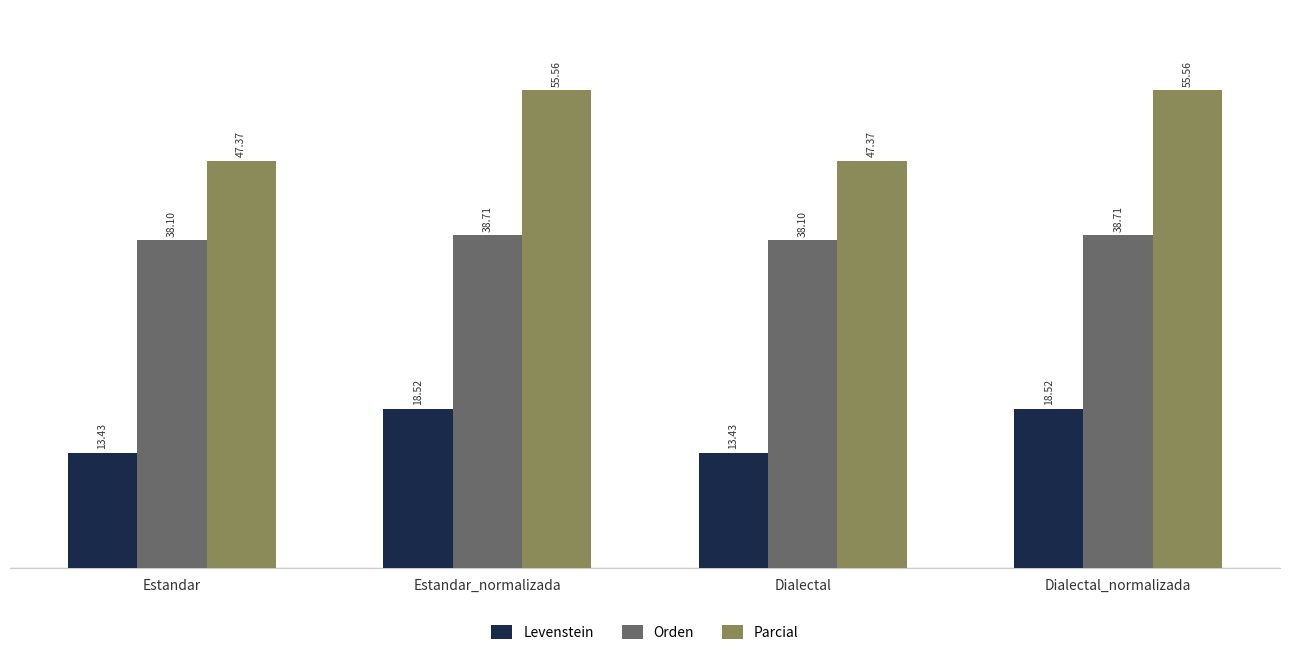

Where does the Parcial series first go above 55?

Estandar_normalizada